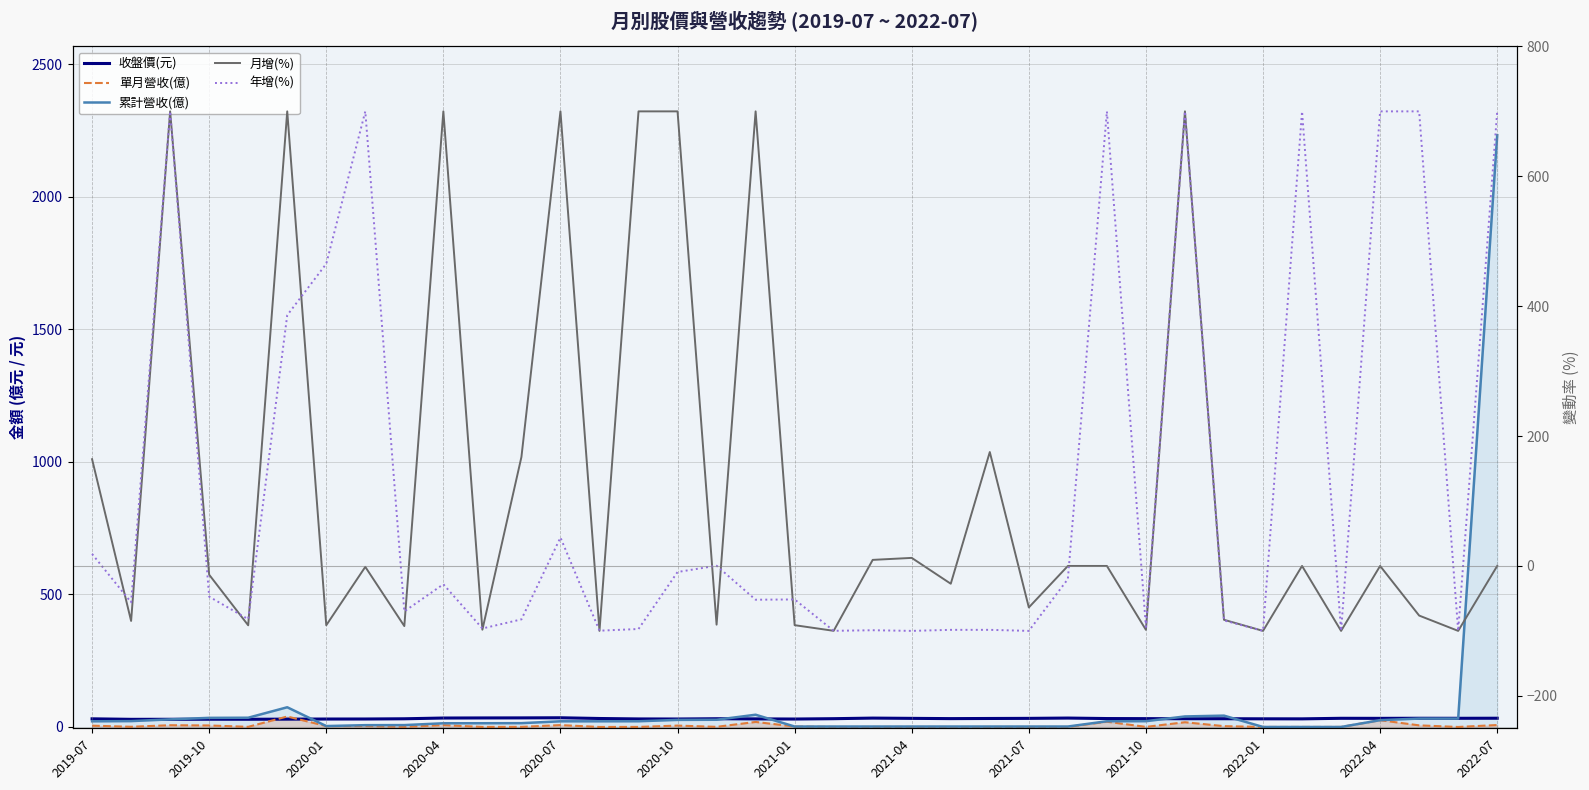

After their last crossing, which series has the higher values: 單月營收(億) or 年增(%)?

年增(%)